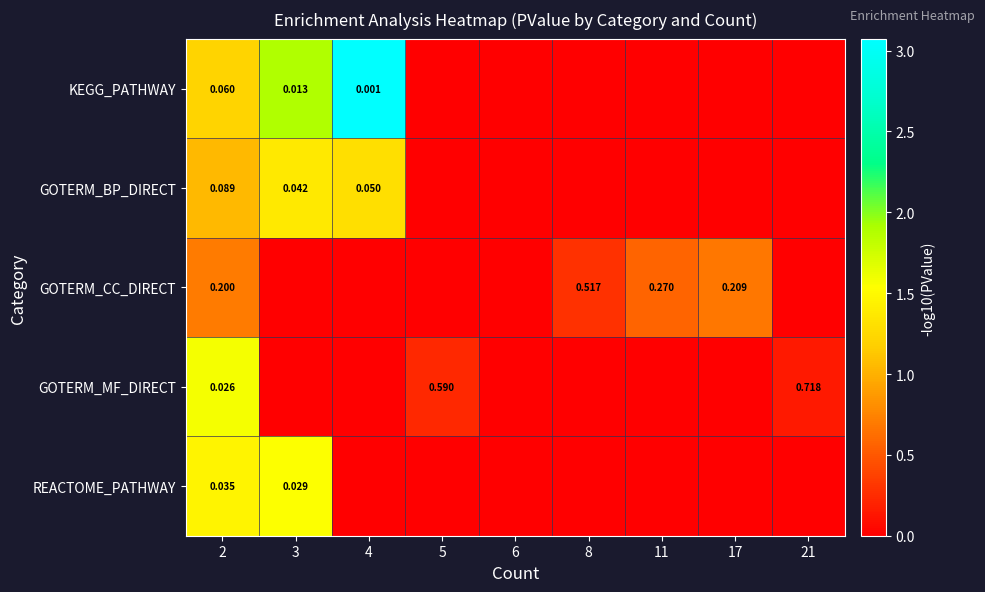

Rank the categories by KEGG_PATHWAY value from lowest to highest.

5, 6, 8, 11, 17, 21, 2, 3, 4